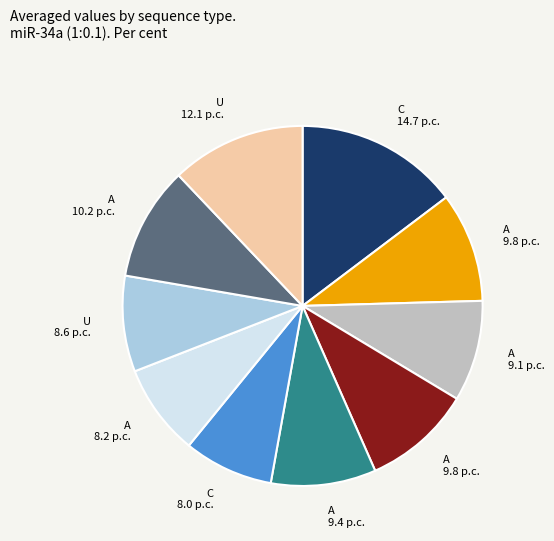

Is there a majority slice in this chart?

No